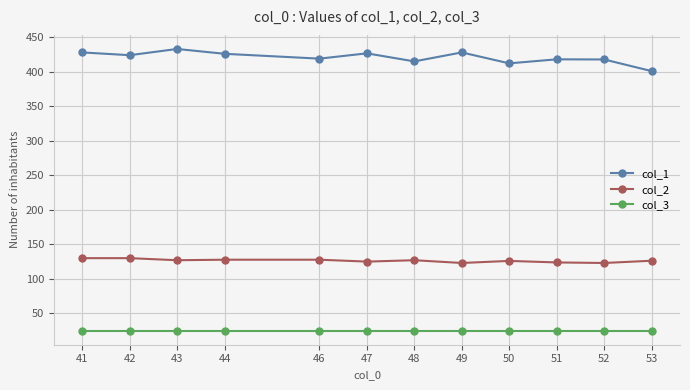

What is the sum of the col_1 values at 53 and 48?

816.0